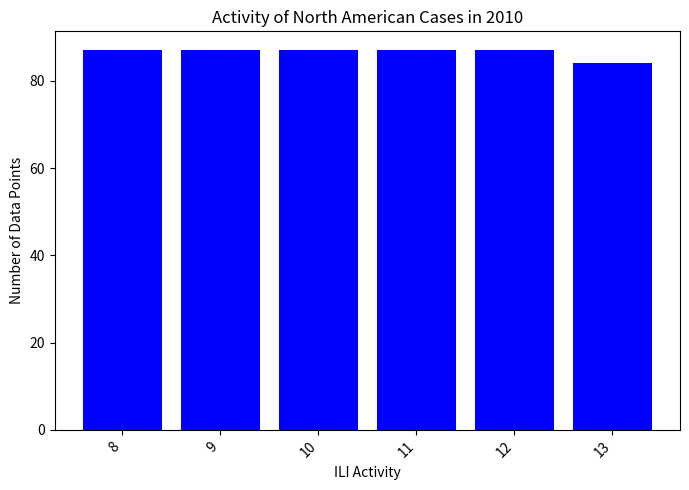

What is the maximum value shown in the chart?

87